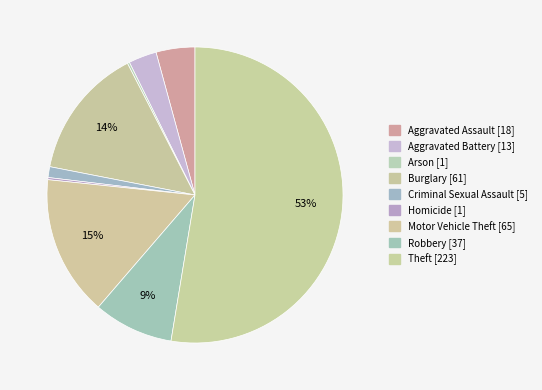

Approximately how many times larger is the value at Aggravated Battery compared to Homicide?

13.0